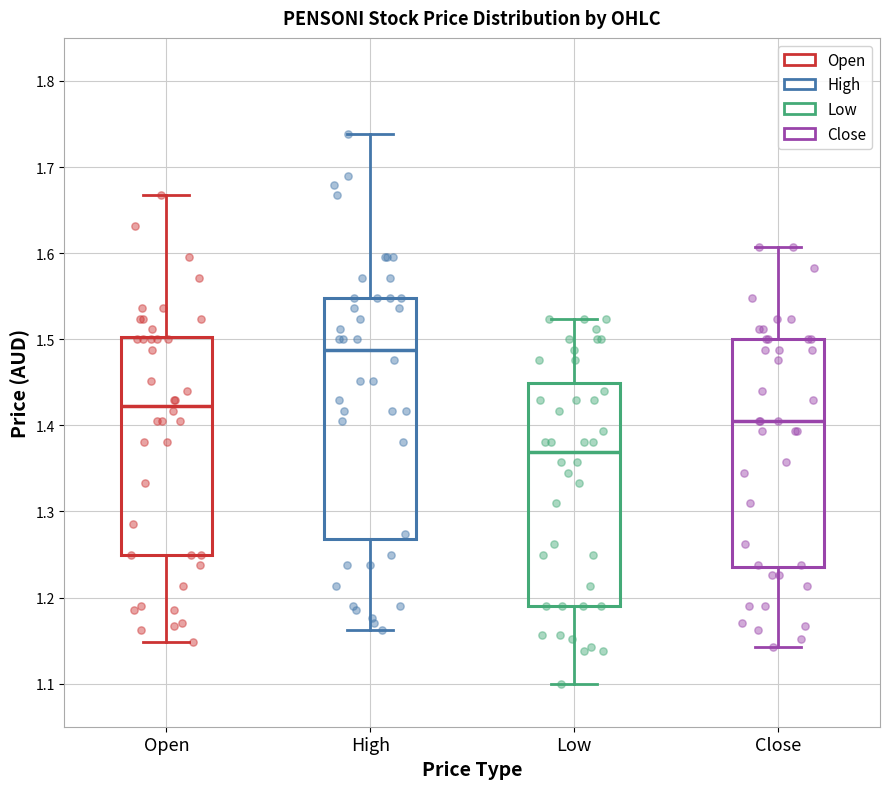

Reading left to right, transcribe this box plot: for each box, give where its median line is, the range the box spans, and where its two whiskers end, as read against the y-axis. The values are not printed on the chart, so give them approximately, as read against the axis.

Open: median 1.42, box 1.25 to 1.50, whiskers 1.15 to 1.67
High: median 1.49, box 1.27 to 1.55, whiskers 1.16 to 1.74
Low: median 1.37, box 1.19 to 1.45, whiskers 1.10 to 1.52
Close: median 1.41, box 1.24 to 1.50, whiskers 1.14 to 1.61